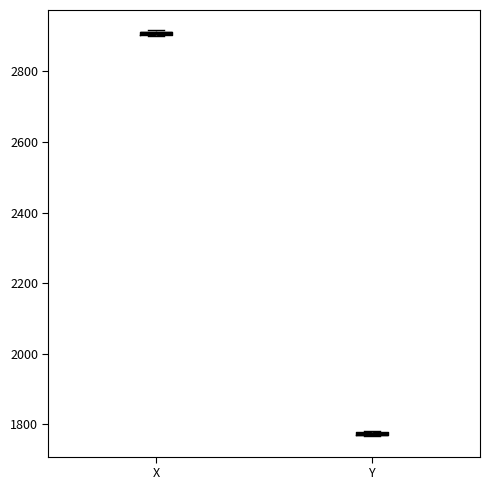

Where is the lower edge of the box for X on the y-axis? The values are not printed on the chart, so give them approximately, as read against the axis.

2900